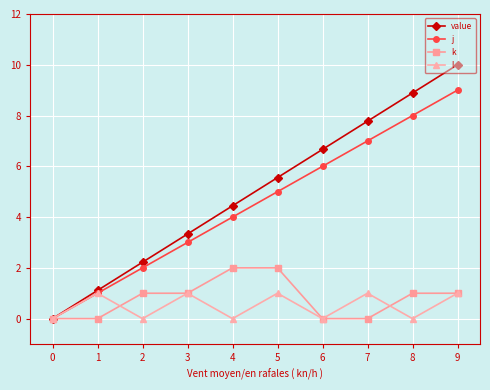

What is the difference between the second highest and minimum values in the j series?

8.0